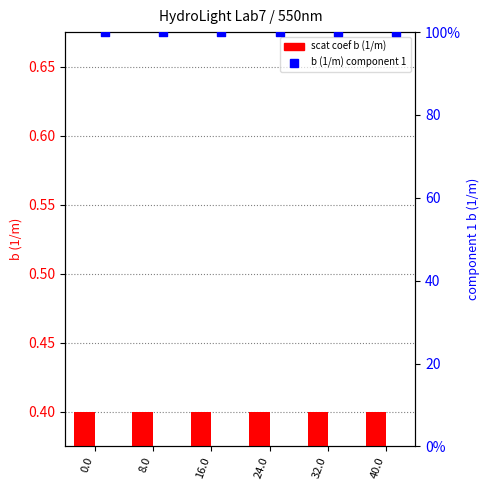

Is the value of scat coef b (1/m) at 24.0 greater than the value of b (1/m) component 1 at 24.0?

No